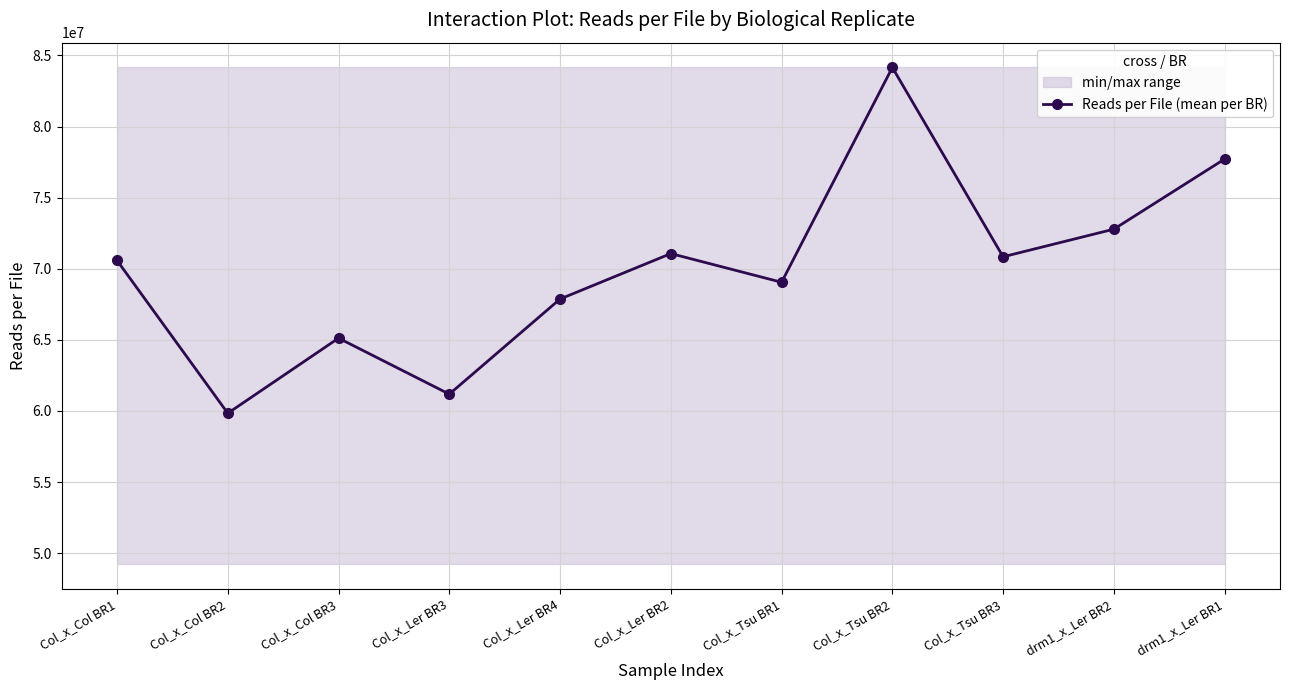

What is the sum of the values at Col_x_Tsu BR1 and Col_x_Col BR2?

128892036